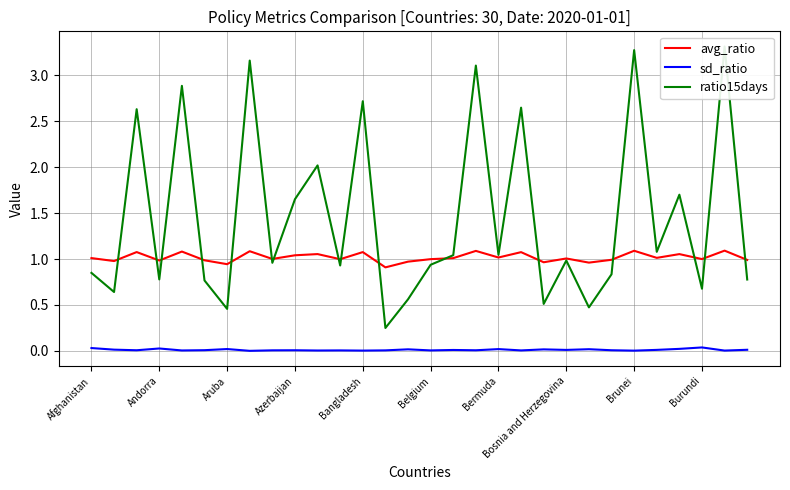

True or false: sd_ratio and avg_ratio cross at least once.

False